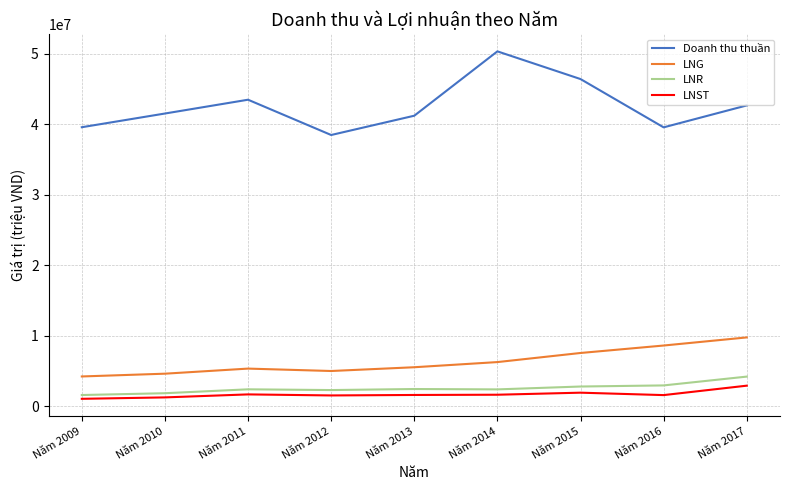

What is the sum of all Doanh thu thuần values?

383438332